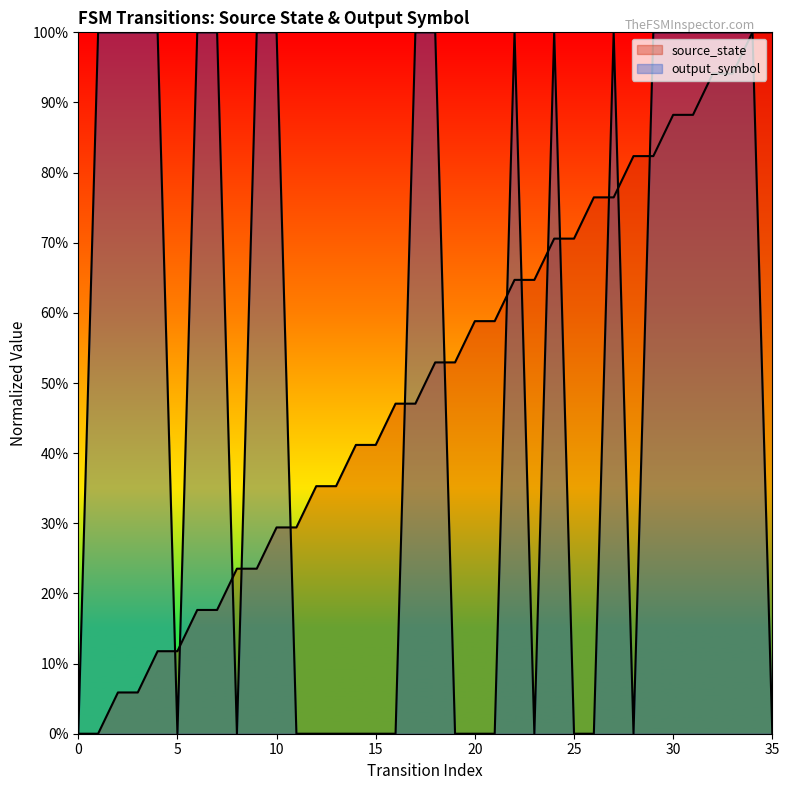

Reading left to right, what are all the values shown in this chart?

source_state: 0=0.0	1=0.0	2=0.1	3=0.1	4=0.1	5=0.1	6=0.2	7=0.2	8=0.2	9=0.2	10=0.3	11=0.3	12=0.4	13=0.4	14=0.4	15=0.4	16=0.5	17=0.5	18=0.5	19=0.5	20=0.6	21=0.6	22=0.6	23=0.6	24=0.7	25=0.7	26=0.8	27=0.8	28=0.8	29=0.8	30=0.9	31=0.9	32=0.9	33=0.9	34=1.0	35=1.0
output_symbol: 0=0.0	1=1.0	2=1.0	3=1.0	4=1.0	5=0.0	6=1.0	7=1.0	8=0.0	9=1.0	10=1.0	11=0.0	12=0.0	13=0.0	14=0.0	15=0.0	16=0.0	17=1.0	18=1.0	19=0.0	20=0.0	21=0.0	22=1.0	23=0.0	24=1.0	25=0.0	26=0.0	27=1.0	28=0.0	29=1.0	30=1.0	31=1.0	32=1.0	33=1.0	34=1.0	35=0.0